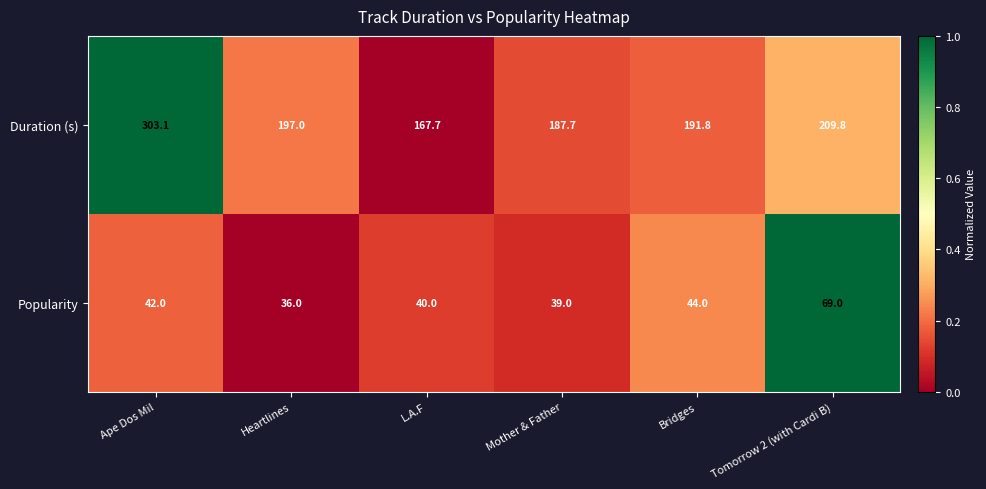

How many series are shown in this chart?

2